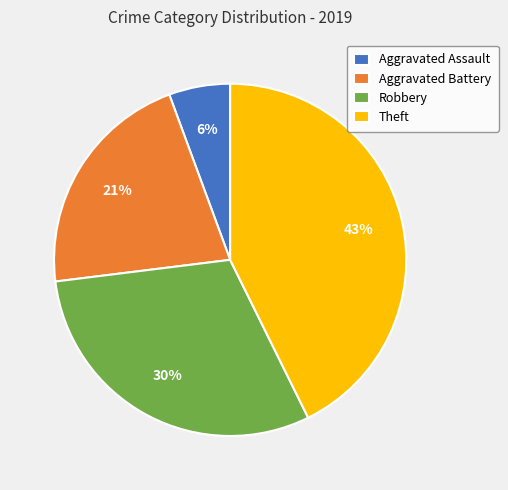

What is the smallest slice in the pie chart?

Aggravated Assault